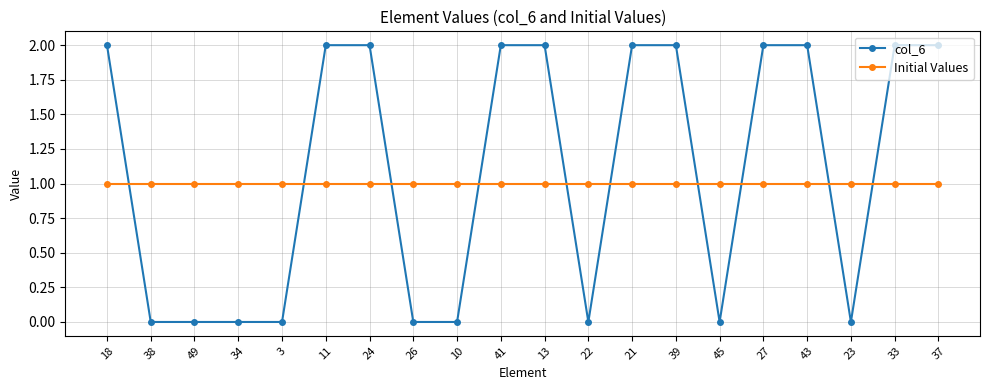

Is the value of Initial Values at 22 greater than the value of col_6 at 27?

No